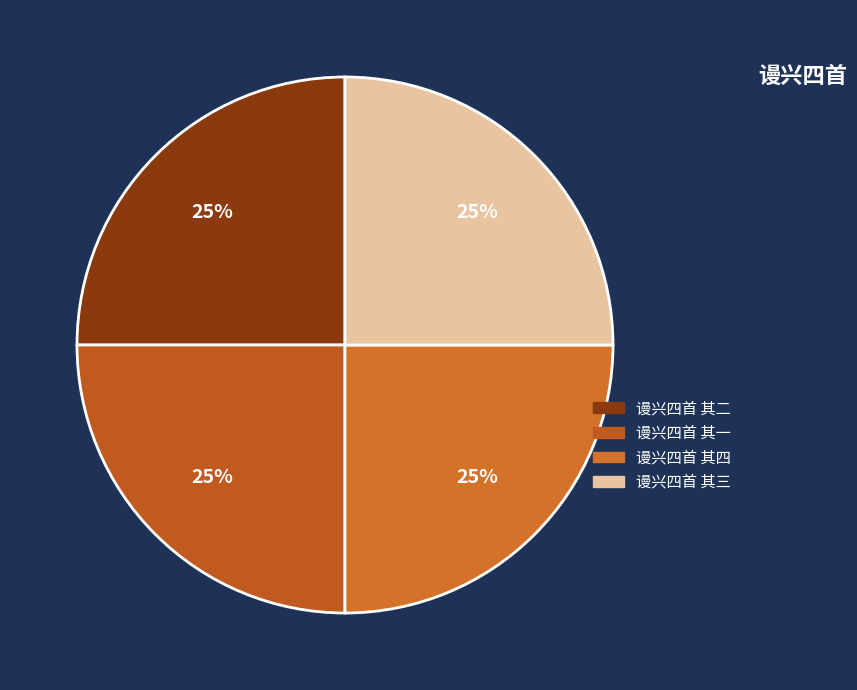

Which has a higher value, 谩兴四首 其四 or 谩兴四首 其一?

谩兴四首 其四